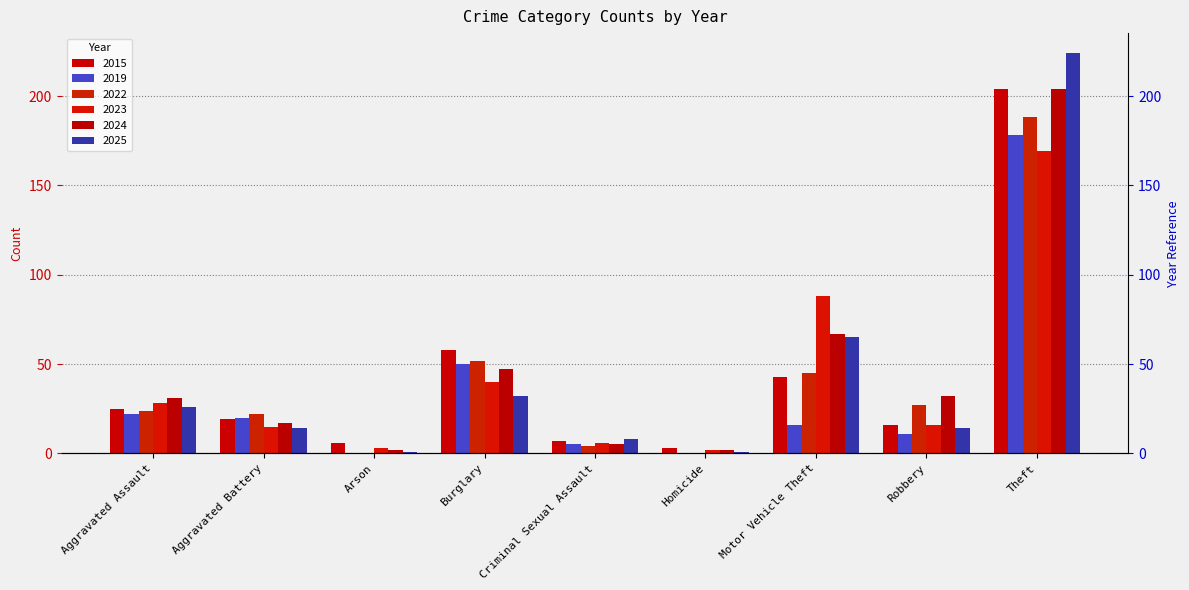

Which series changed the most between Arson and Burglary?

2015